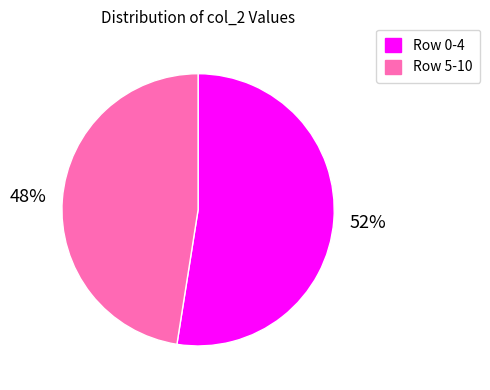

To the nearest percent, what is the average slice percentage?

50%